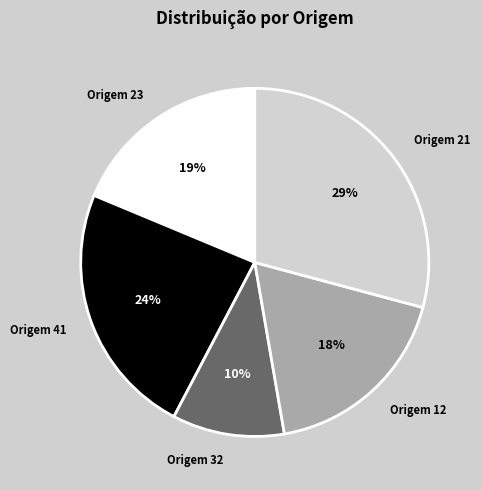

What is the ratio of the value at Origem 12 to the value at Origem 41?

0.8